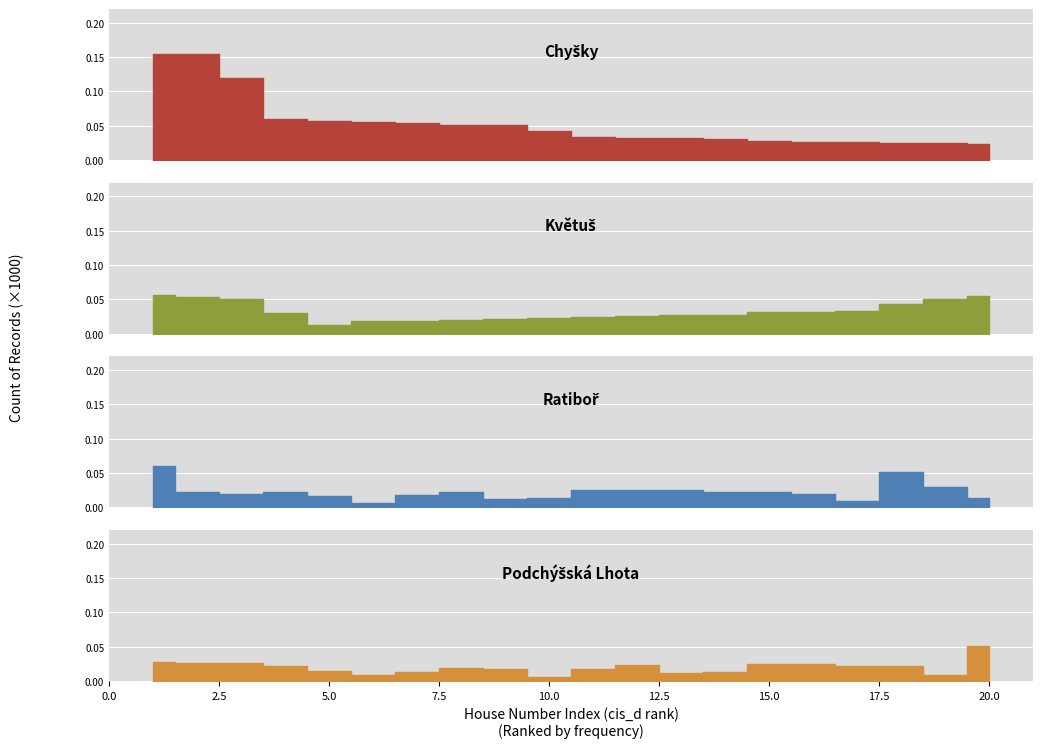

Rank the series at 9 from highest to lowest value.

Chyšky, Květuš, Podchýšská Lhota, Ratiboř